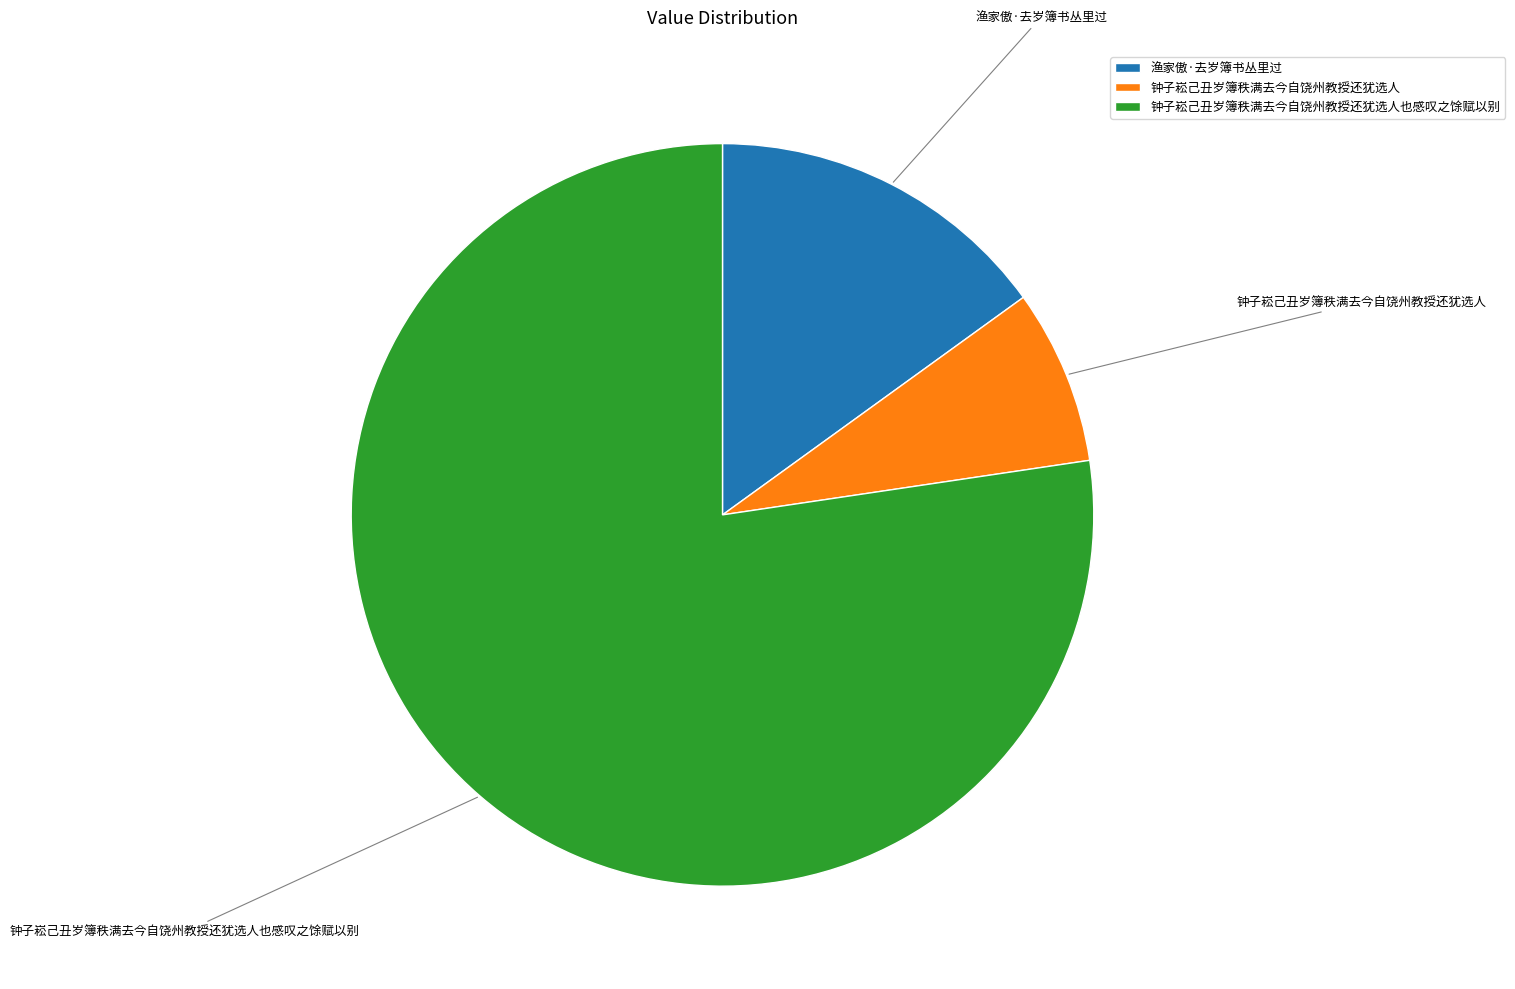

The 钟子崧己丑岁簿秩满去今自饶州教授还犹选人也感叹之馀赋以别 slice represents 72% of the pie. True or false?

False